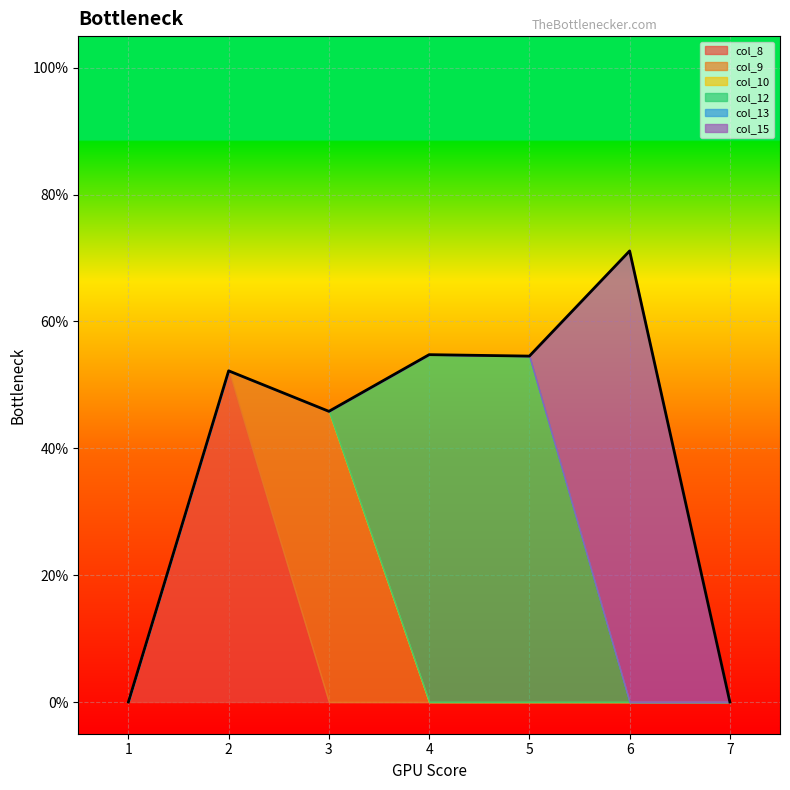

What is the average value of the col_12 series?

0.2